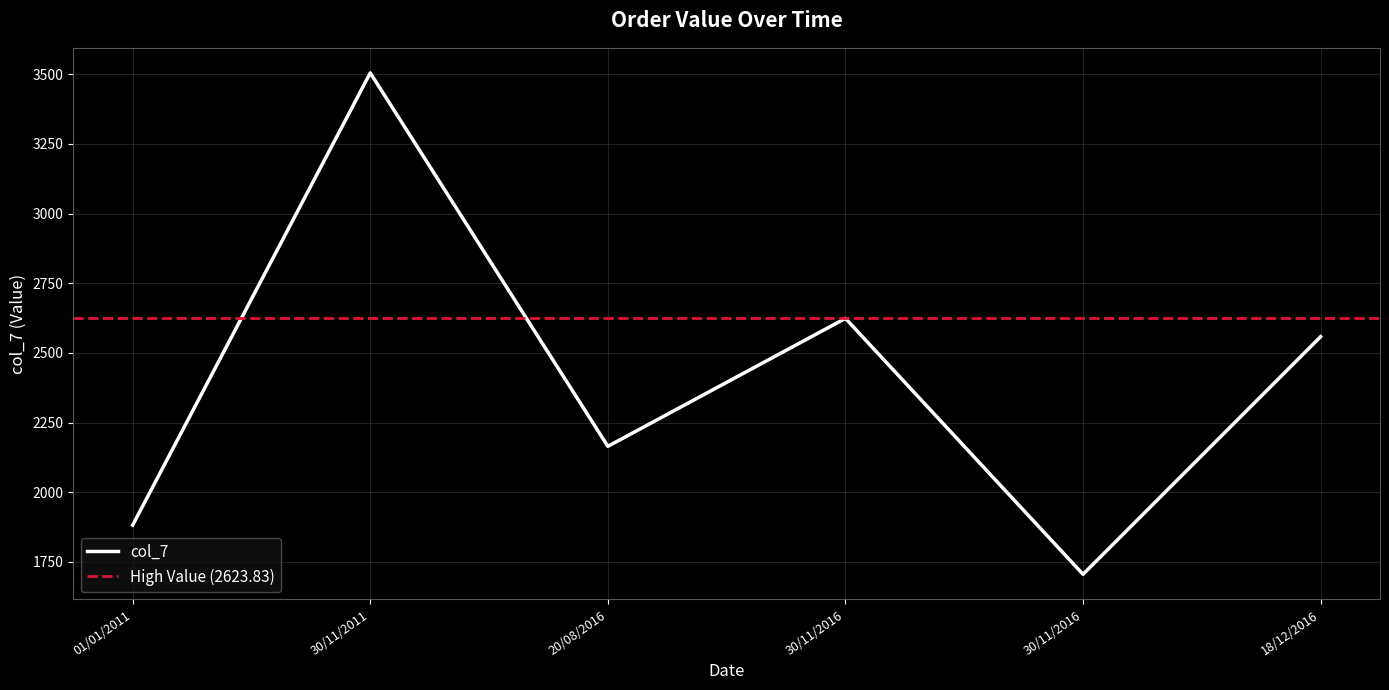

What value does the data have at 30/11/2016?

1705.5